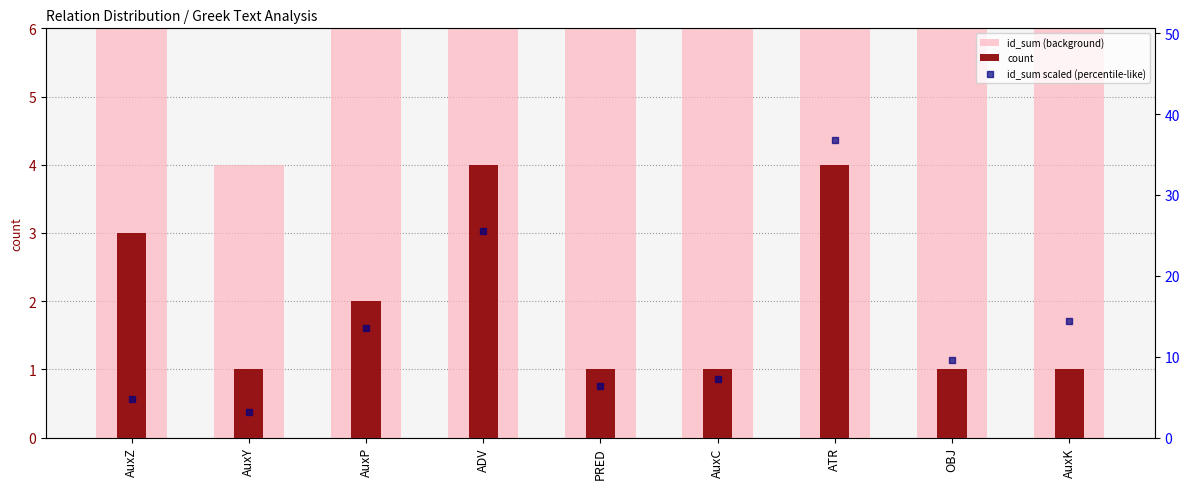

Which series has the largest total across all categories?

id_sum (background)